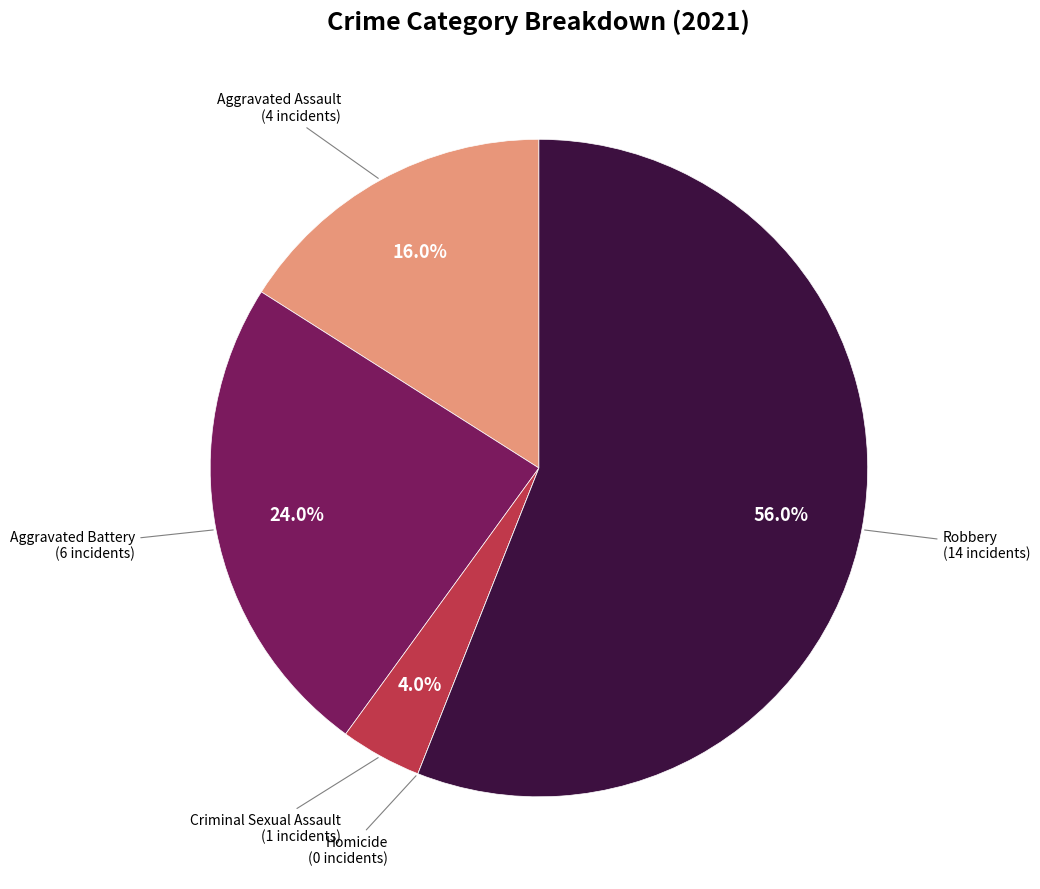

To the nearest percent, what is the average slice percentage?

20%